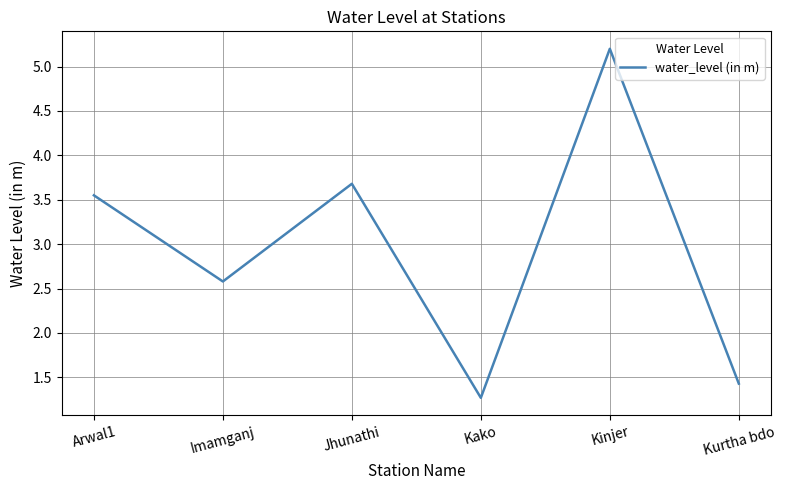

At which category does the chart reach its minimum across all series?

Kako